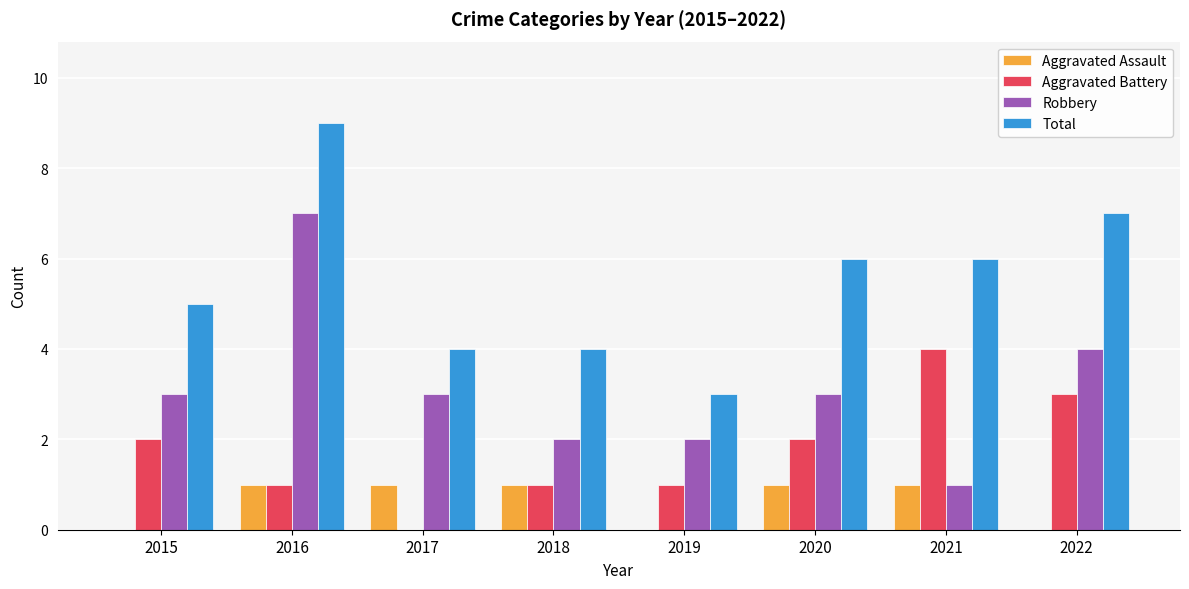

Which category has the highest value in the Robbery series?

2016